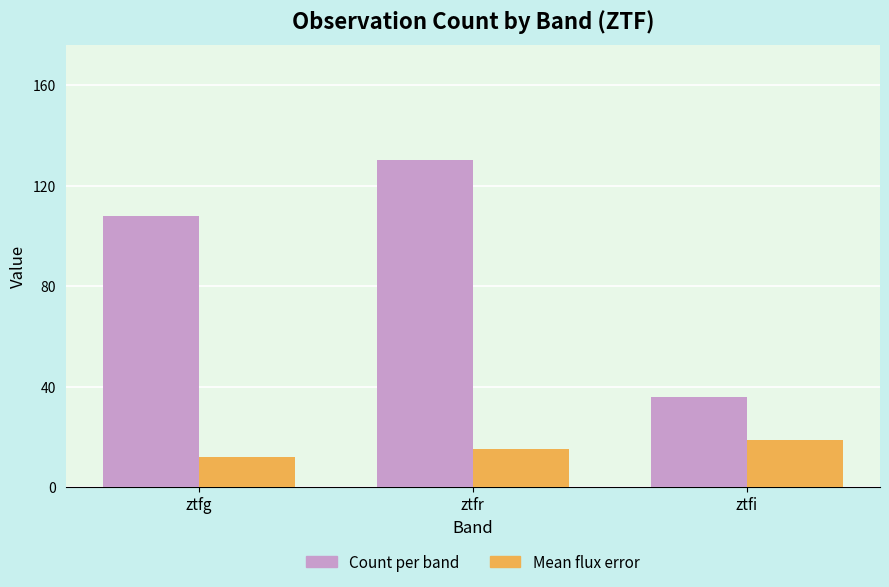

How many data points in Mean flux error are less than 15?

1